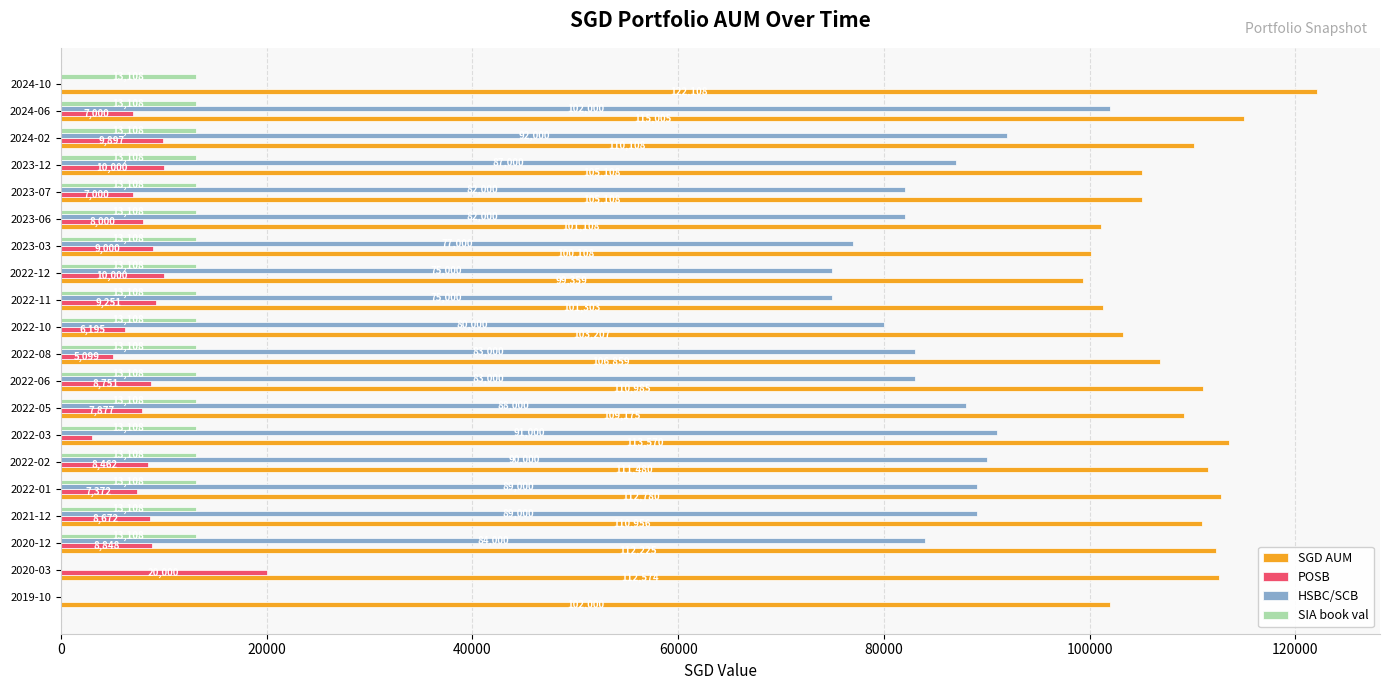

What is the approximate value of HSBC/SCB at 2022-01?

89000.0